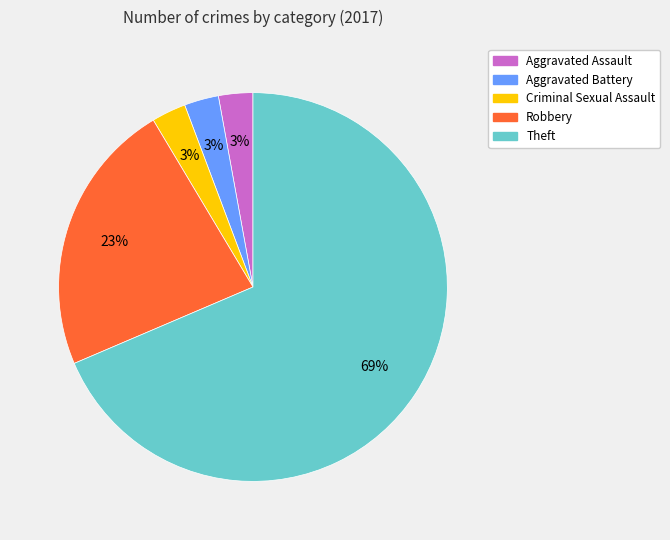

True or false: Theft accounts for 69% of the total.

True